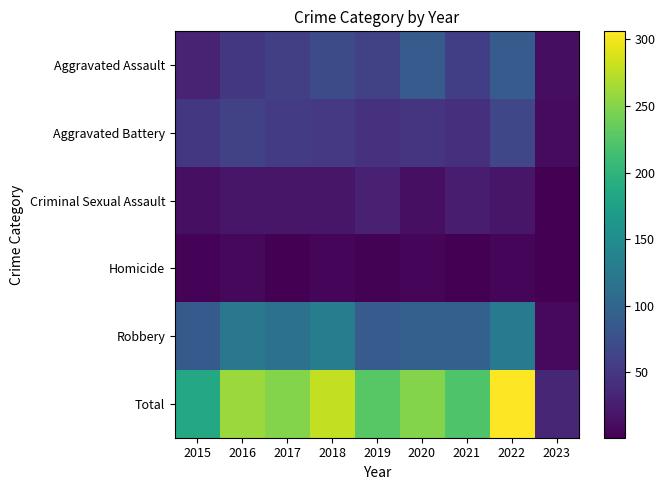

What is the spread (max minus min) of values at 2023?

33